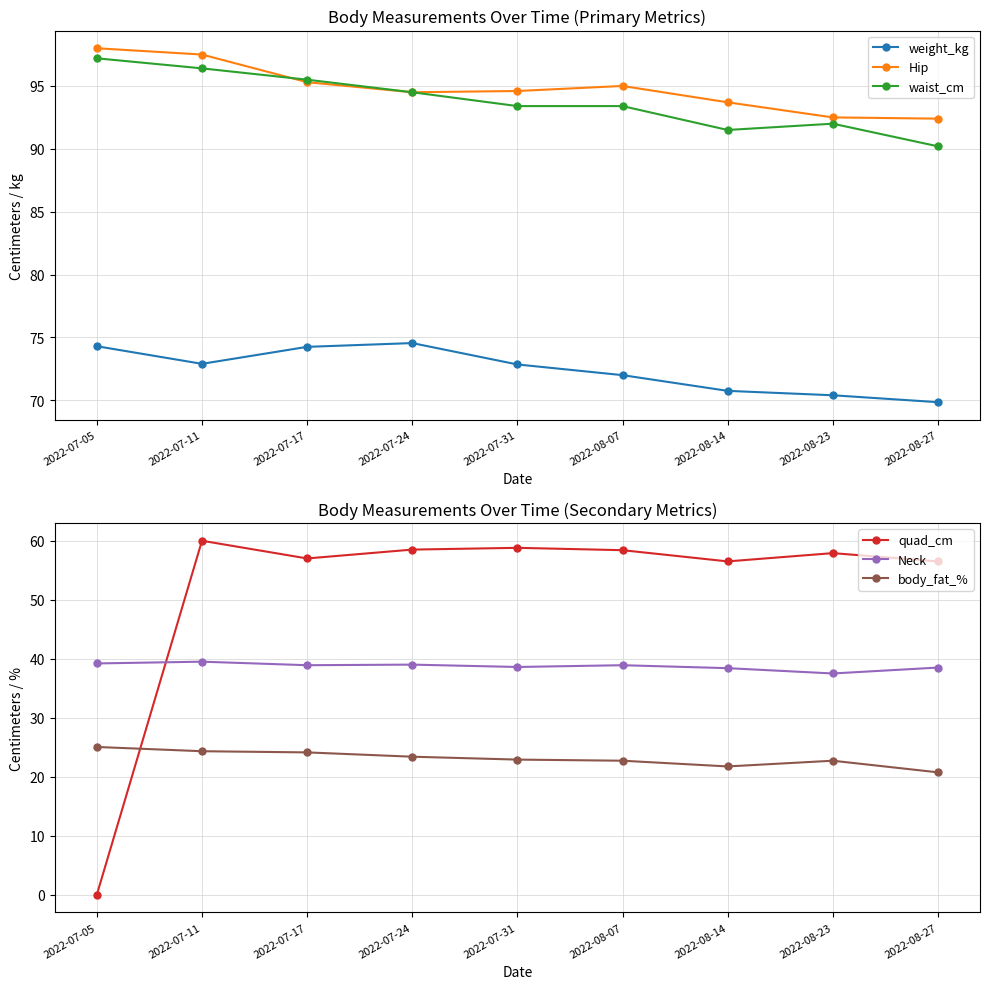

Between 2022-07-31 and 2022-07-11, which is larger?

2022-07-11